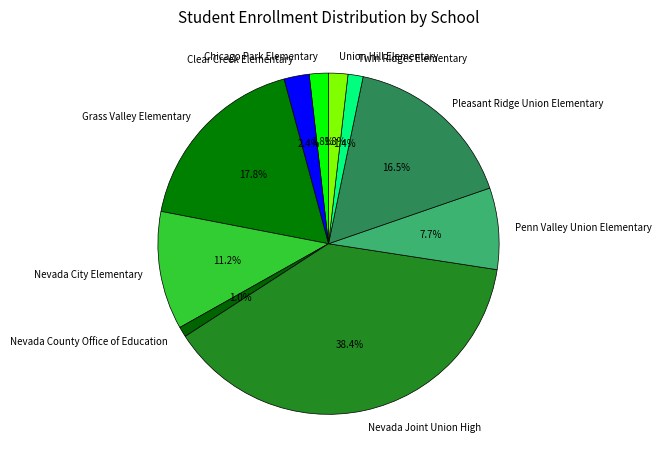

Is the sum of Chicago Park Elementary and Union Hill Elementary greater than half?

No